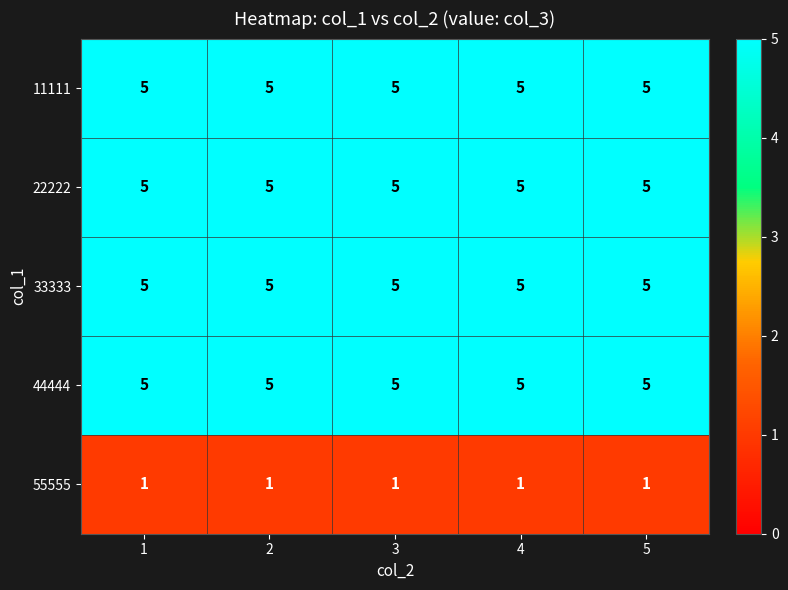

Count the number of data series in this chart.

5